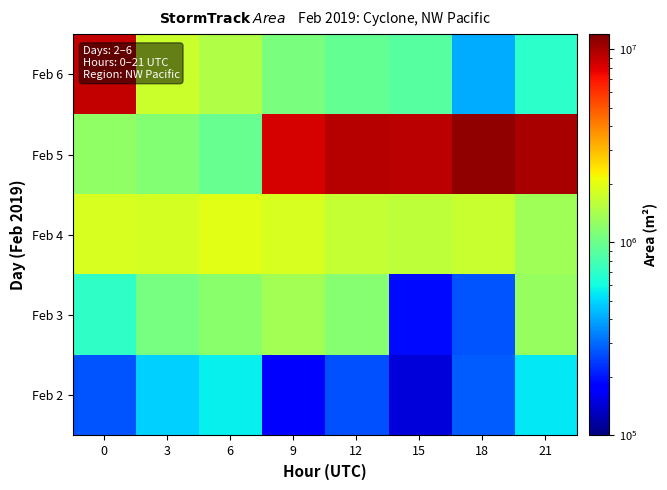

What is the total value across all series at 15?

12215000